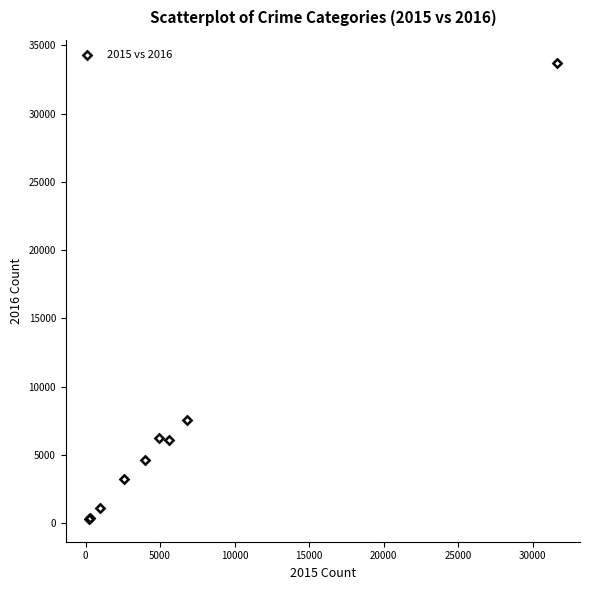

What Y value in the scatter plot is closest to 17017?

7515